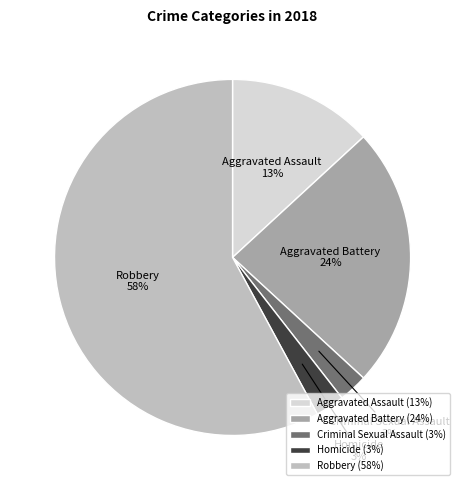

To the nearest percent, what percentage of the pie is Aggravated Battery?

24%